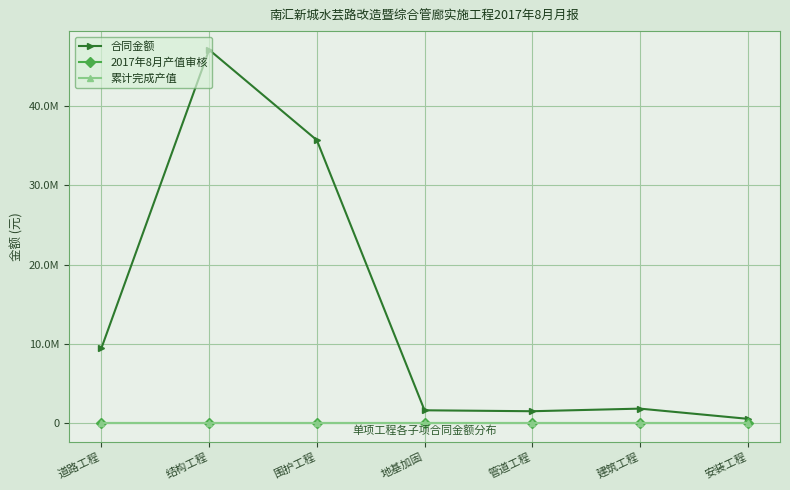

Is this an area chart (filled region under the line)?

No